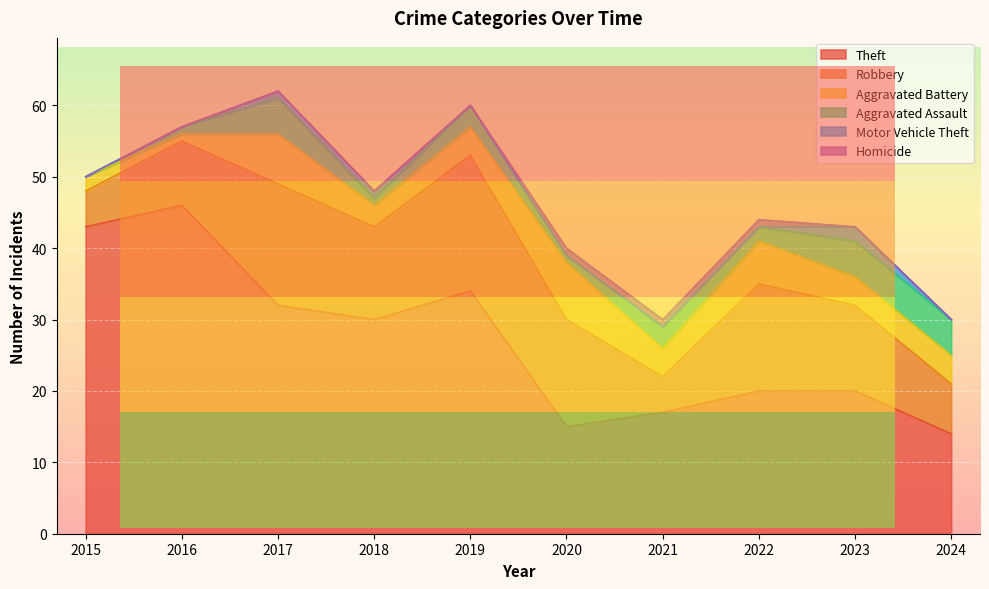

What value does the Motor Vehicle Theft series have at 2023?

2